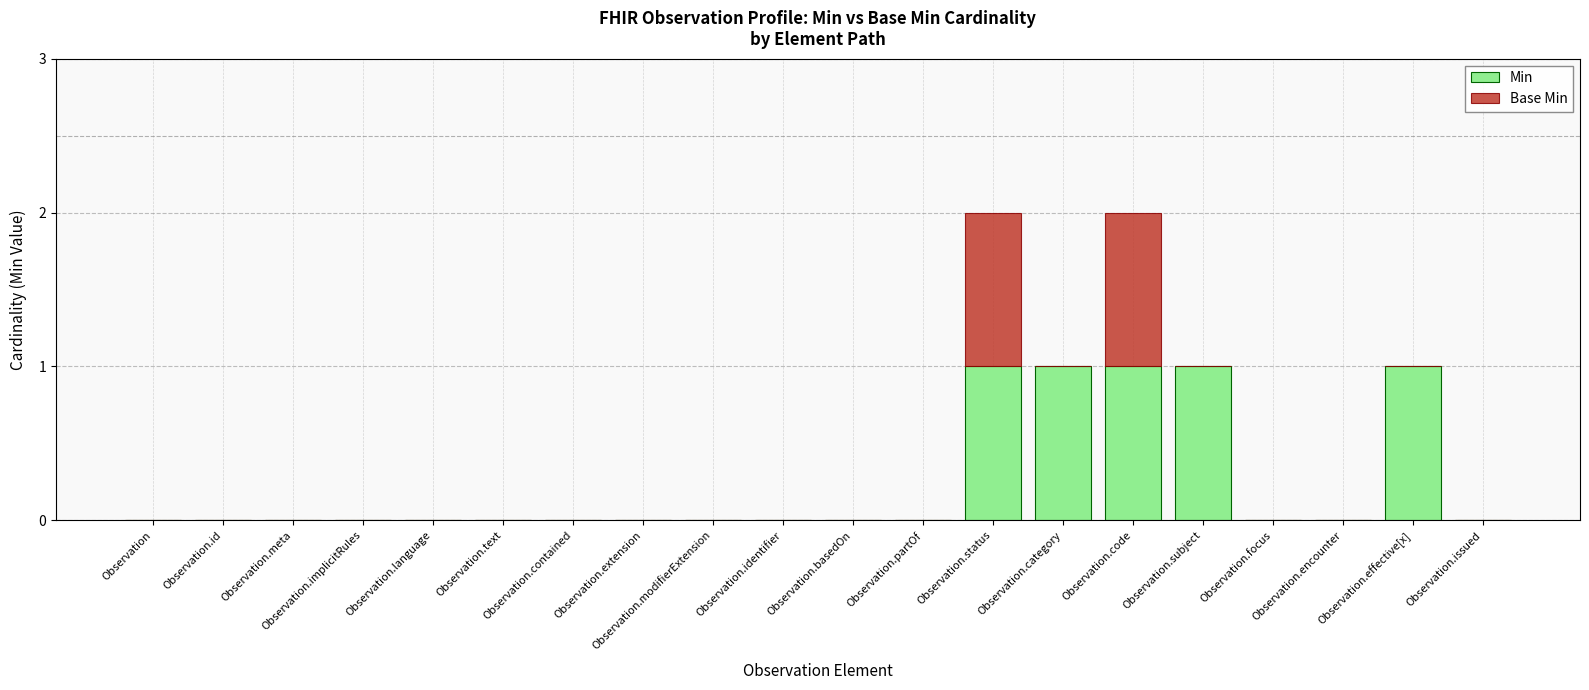

True or false: Min has a value of -1 at Observation.meta.

False